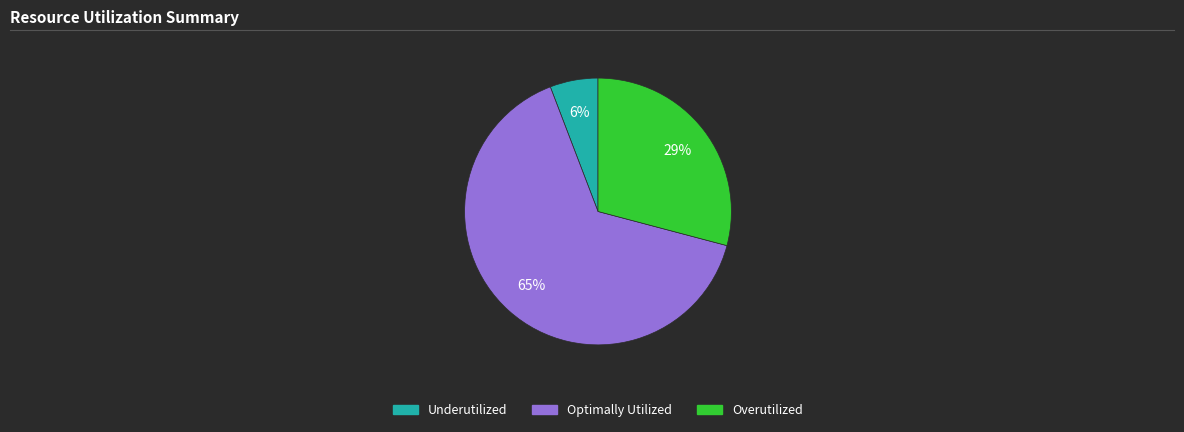

To the nearest percent, what is the difference between the largest and smallest slice percentages?

59%